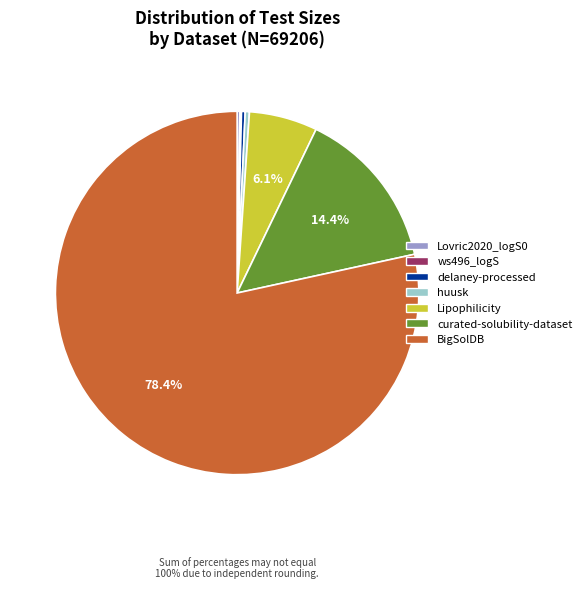

Do BigSolDB and curated-solubility-dataset together represent more than half of the pie?

Yes